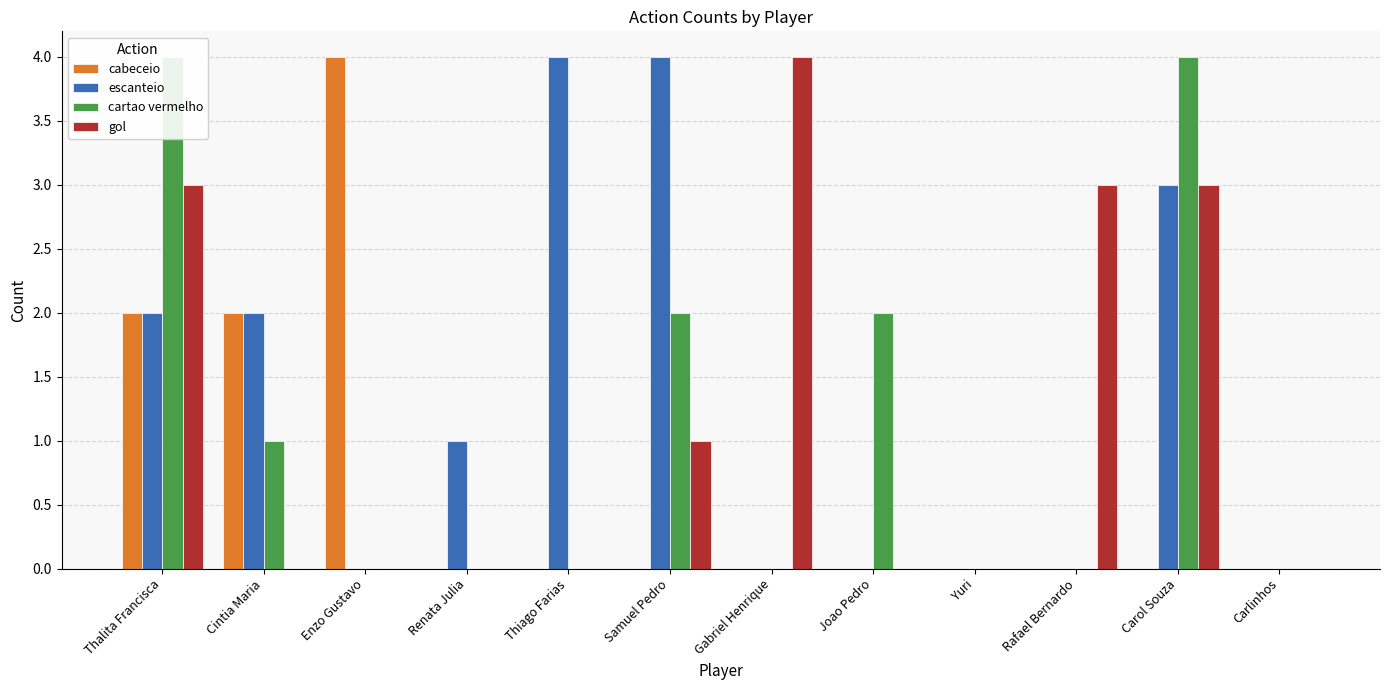

At which category does the chart reach its peak across all series?

Enzo Gustavo